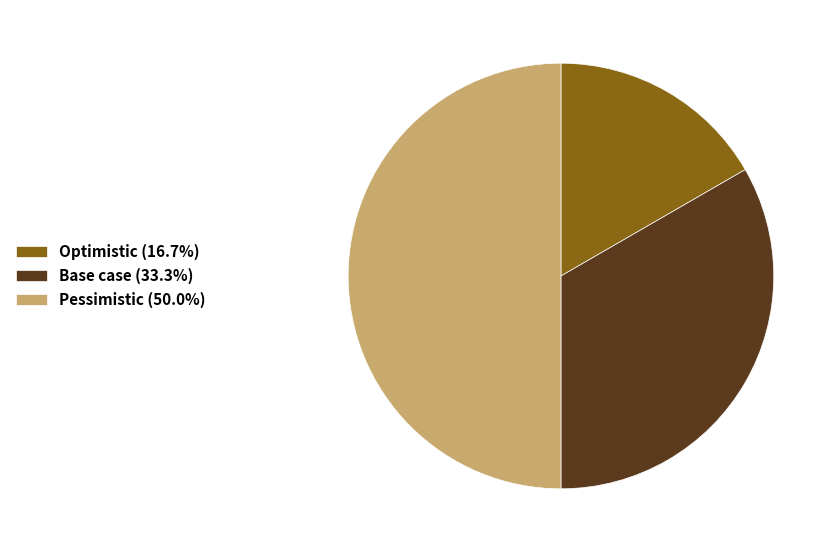

Is Base case (33.3%) the majority of the pie?

No